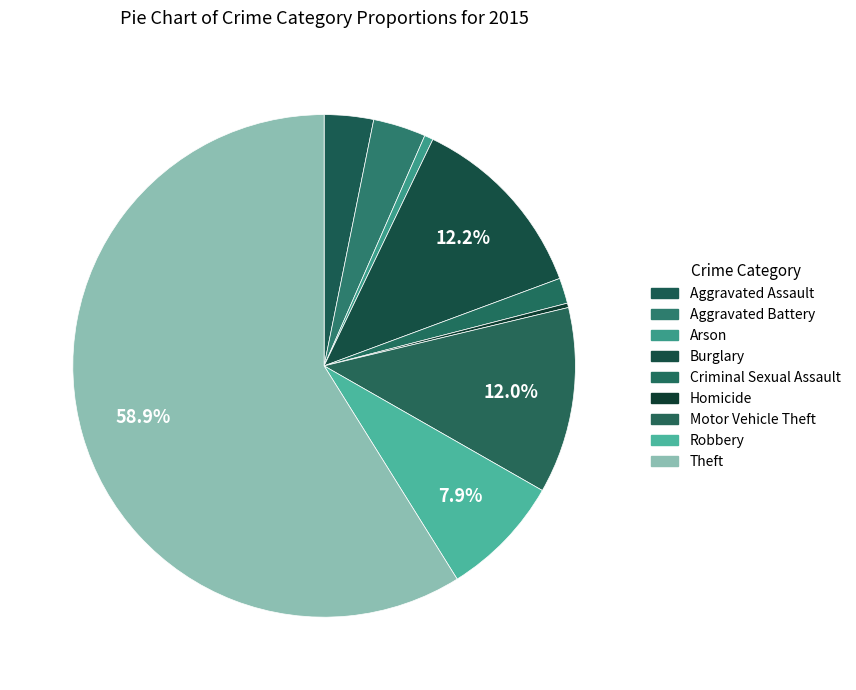

Between Theft and Homicide, which is larger?

Theft